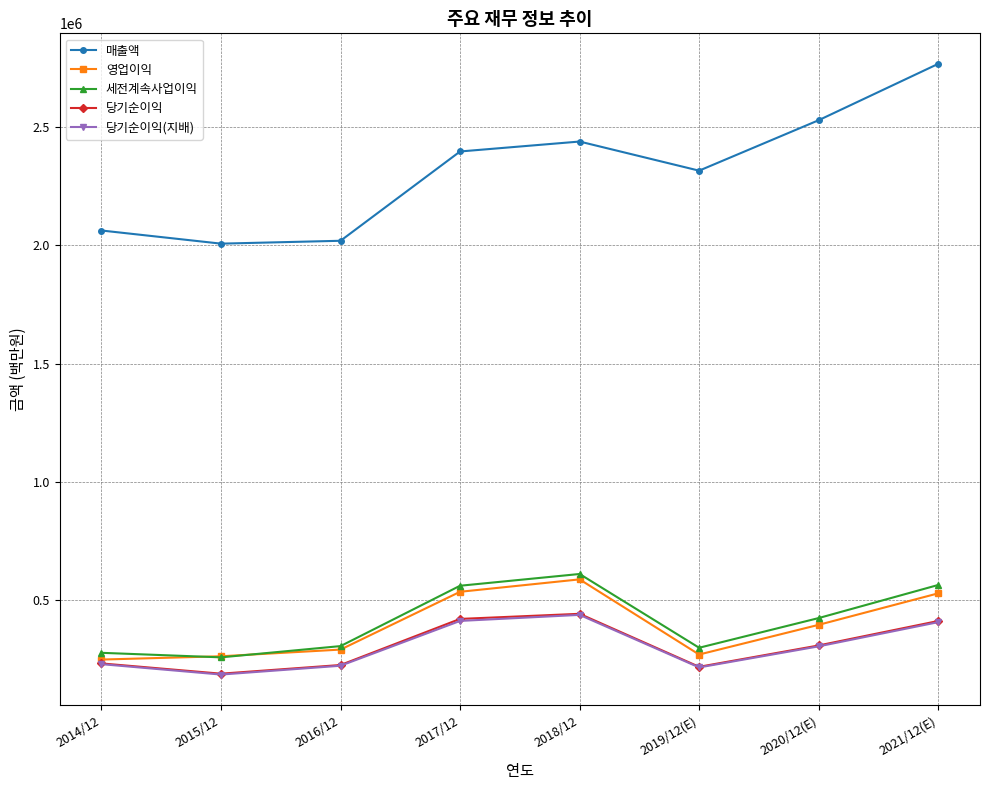

At which label does 매출액 reach its peak?

2021/12(E)